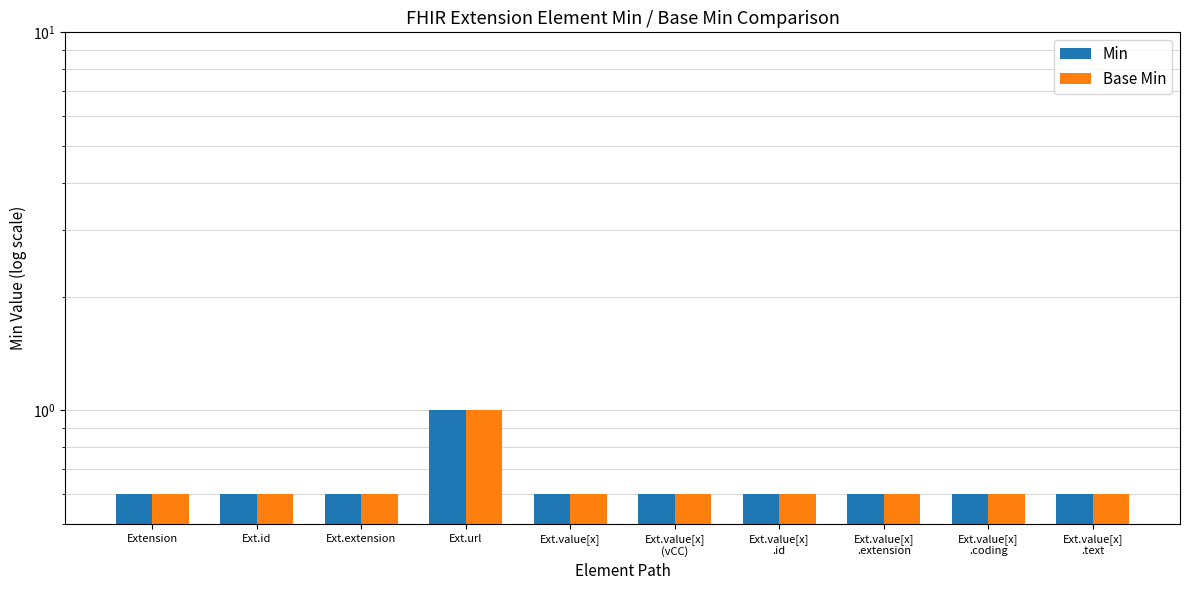

Which series changed the most between Ext.value[x]
(vCC) and Ext.value[x]
.text?

Min